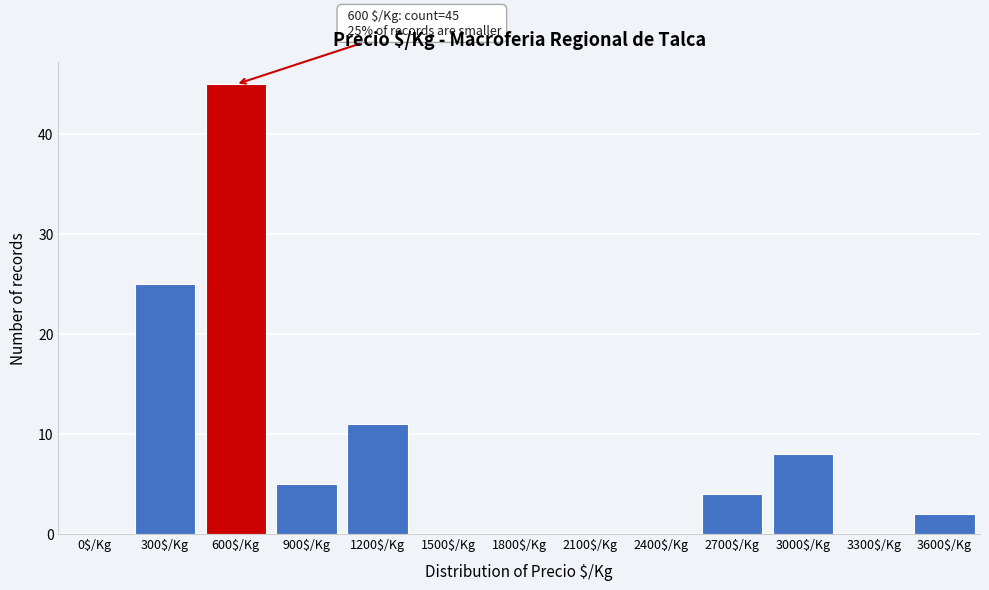

At which category does the chart reach its peak across all series?

600$/Kg